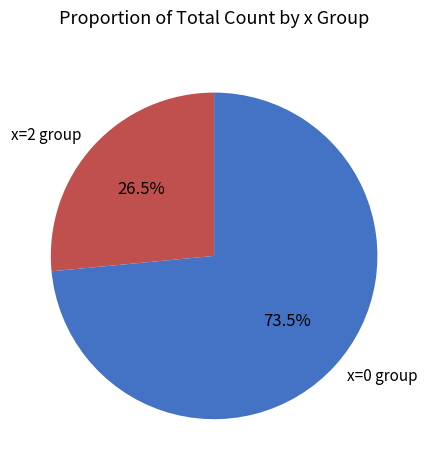

What is the ratio of the value at x=2 group to the value at x=0 group?

0.4